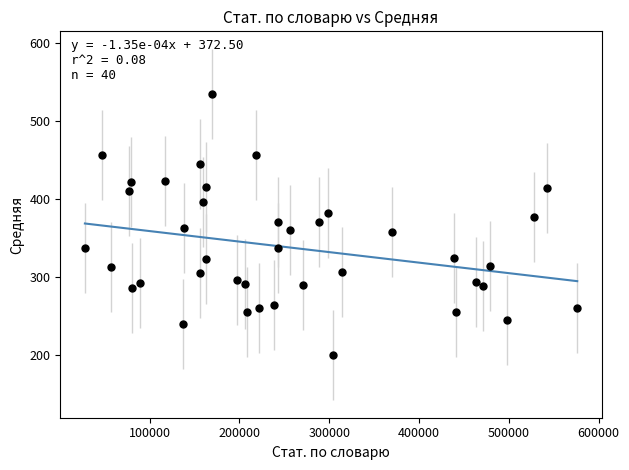

What is the range of Y values (max minus min)?

335.0